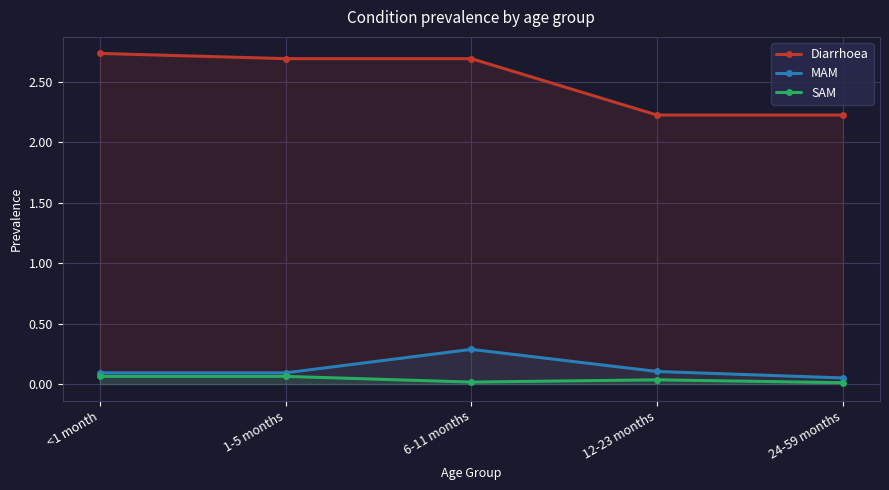

Reading right to left, what are all the values shown in this chart?

Diarrhoea: 24-59 months=2.2	12-23 months=2.2	6-11 months=2.7	1-5 months=2.7	<1 month=2.7
MAM: 24-59 months=0.1	12-23 months=0.1	6-11 months=0.3	1-5 months=0.1	<1 month=0.1
SAM: 24-59 months=0.0	12-23 months=0.0	6-11 months=0.0	1-5 months=0.1	<1 month=0.1